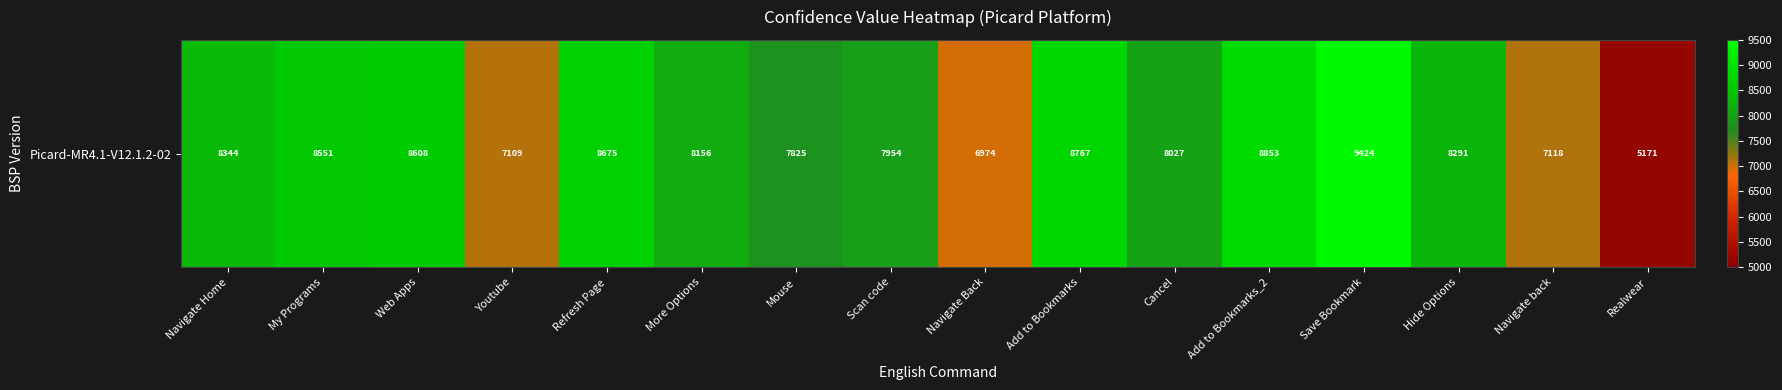

Reading left to right, extract all data points from this chart.

8344	8551	8608	7109	8675	8156	7825	7954	6974	8767	8027	8853	9424	8291	7118	5171